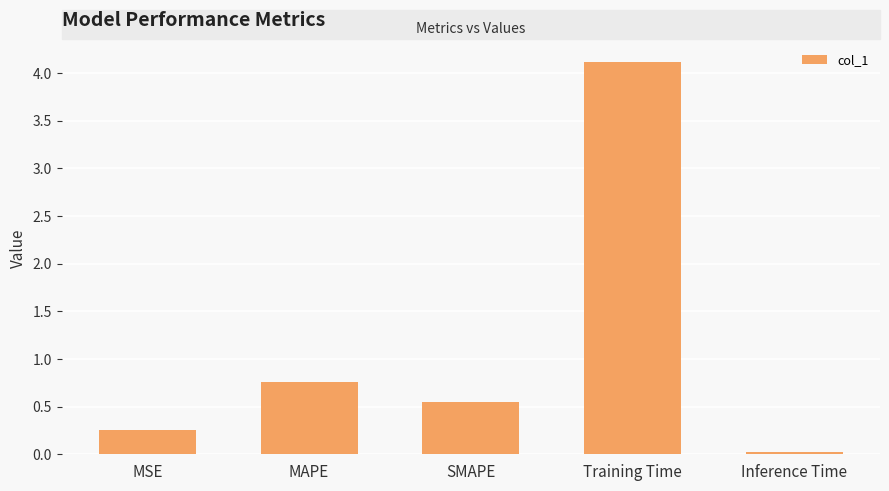

How many bars are there in total?

5